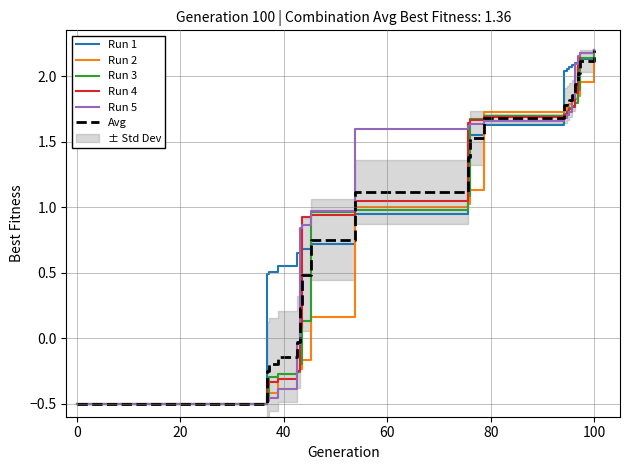

Which series ends up on top after the final intersection of Run 3 and Run 1?

Run 3